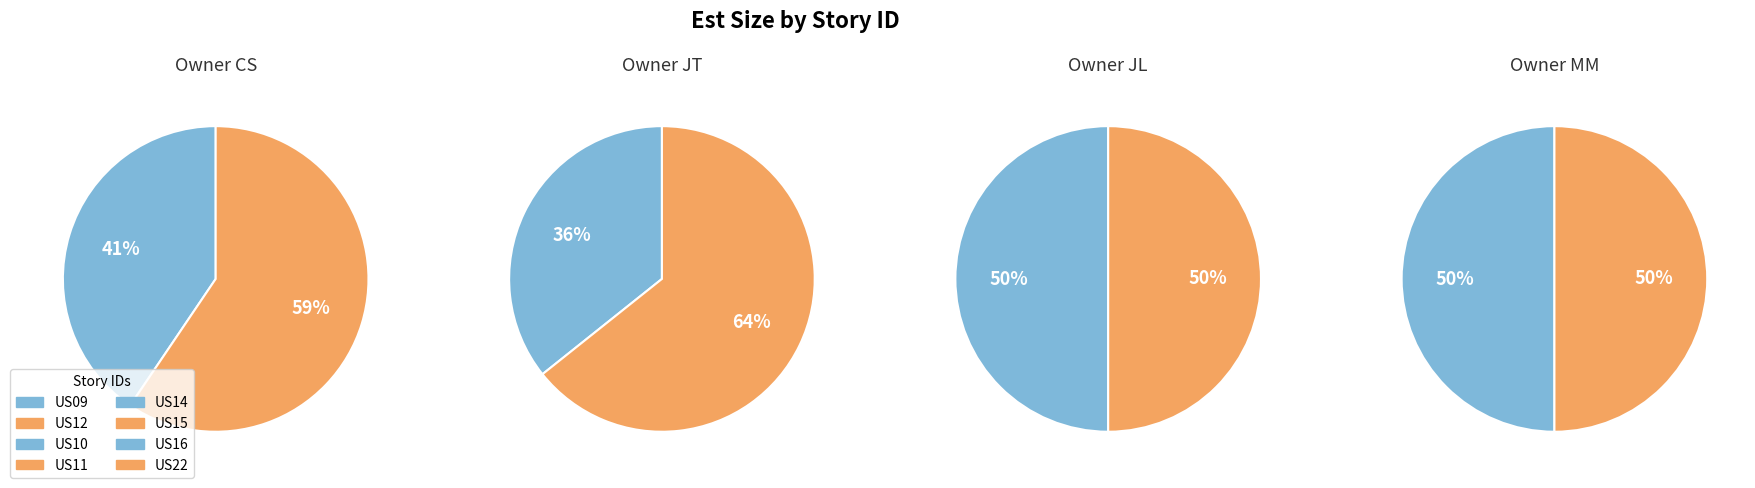

What is the largest slice in the pie chart?

JT